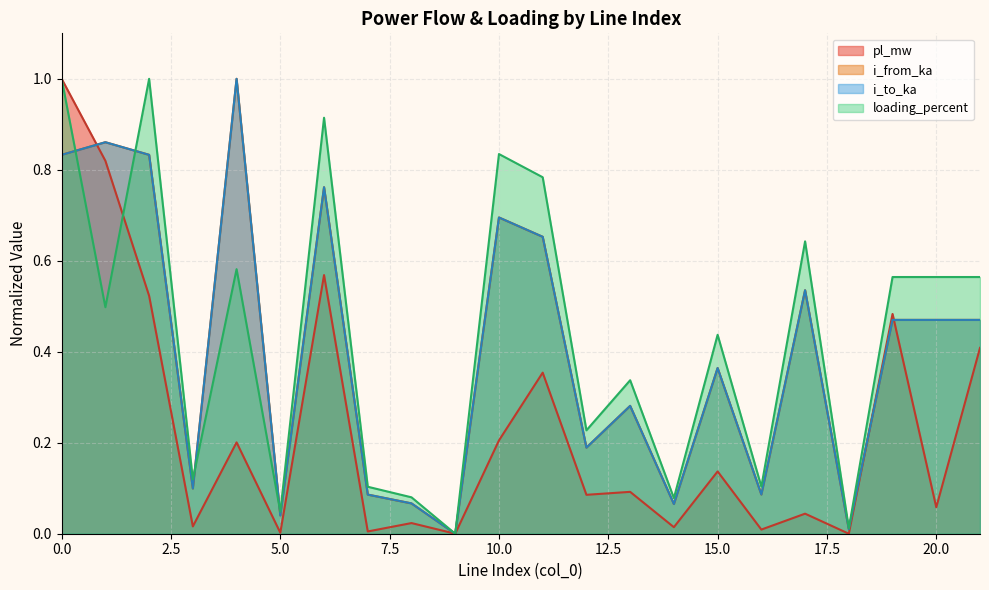

At which category does i_from_ka reach its first local valley?

3